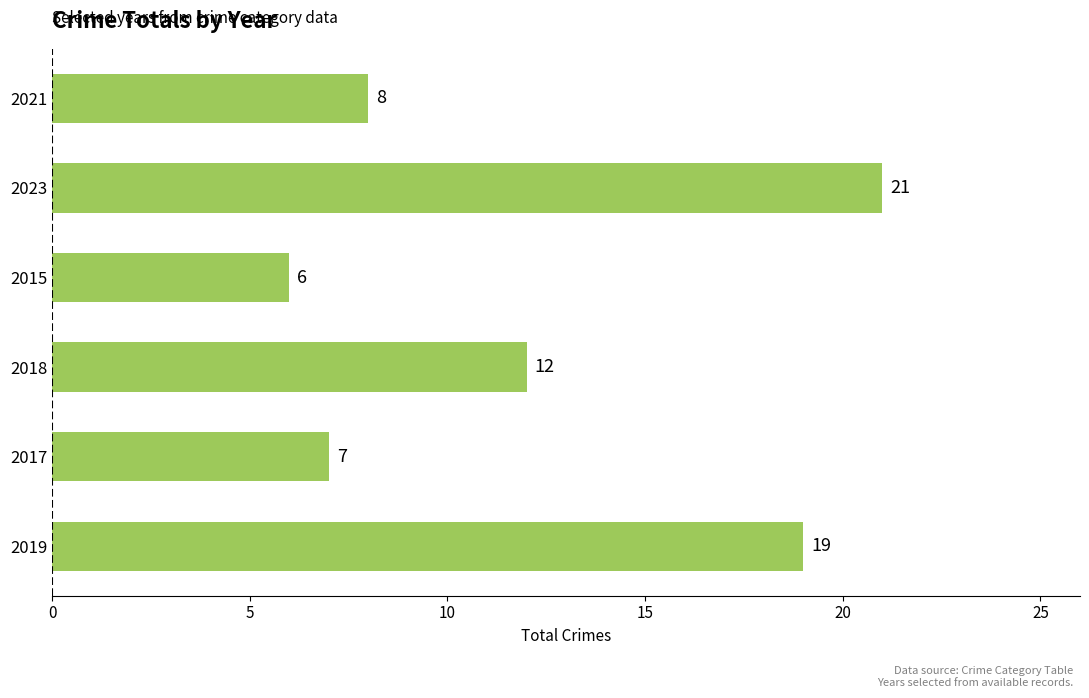

Reading bottom to top, what are all the values shown in this chart?

2019=19	2017=7	2018=12	2015=6	2023=21	2021=8